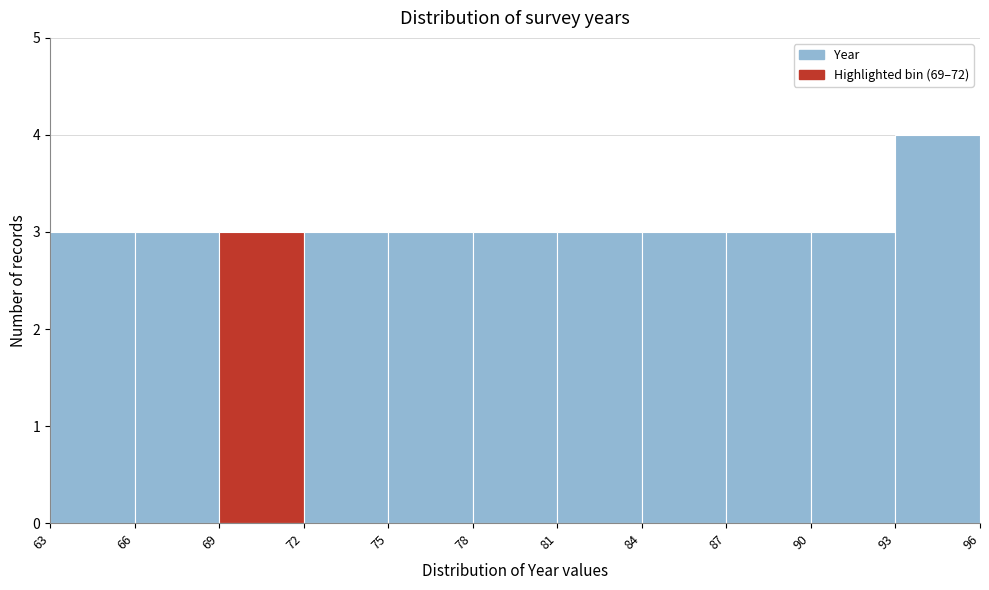

Over which range of the x-axis is the bar tallest?

93 to 96